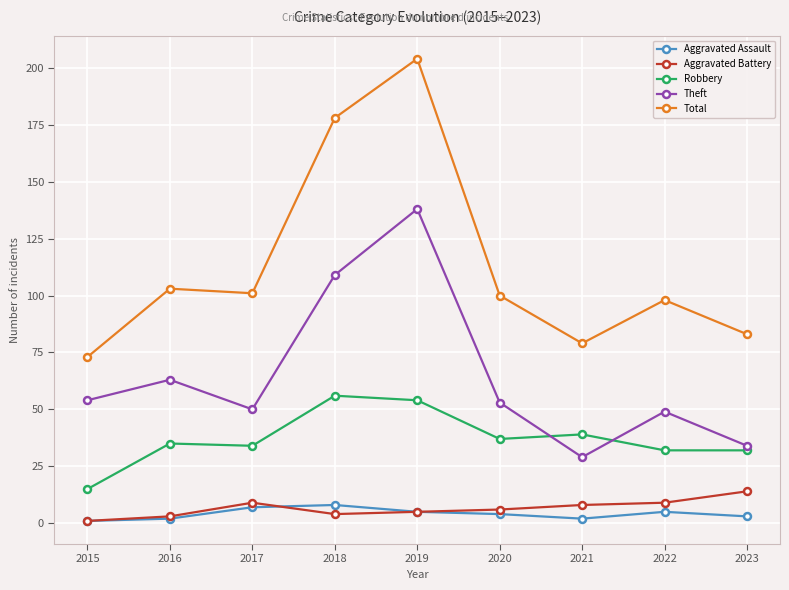

Which series changed the most between 2016 and 2019?

Total